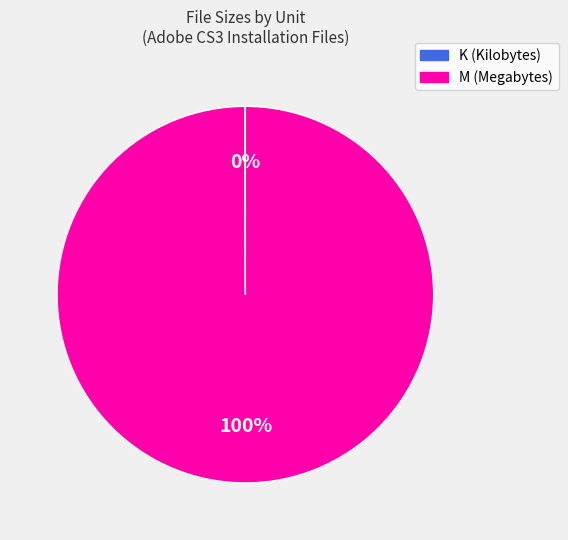

Which slice represents more than half of the pie?

M (Megabytes)